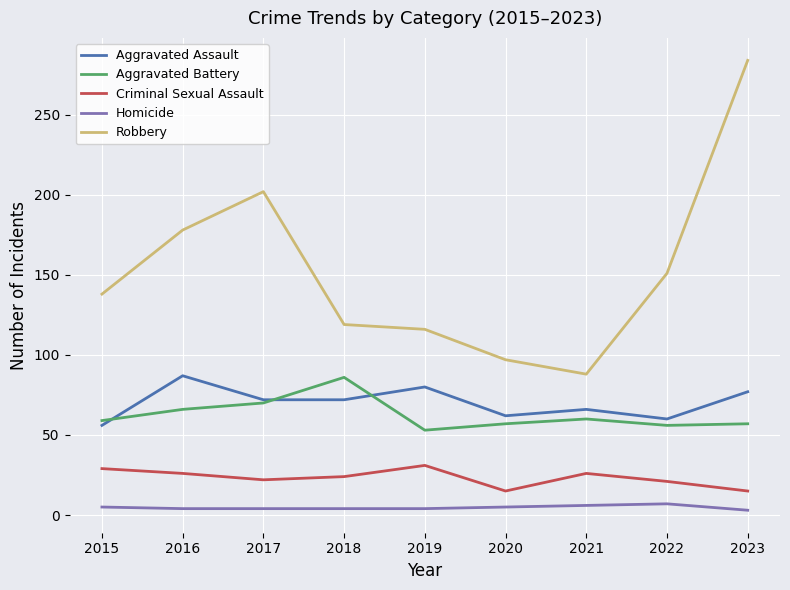

True or false: Aggravated Assault has a value of 72 at 2017.

True